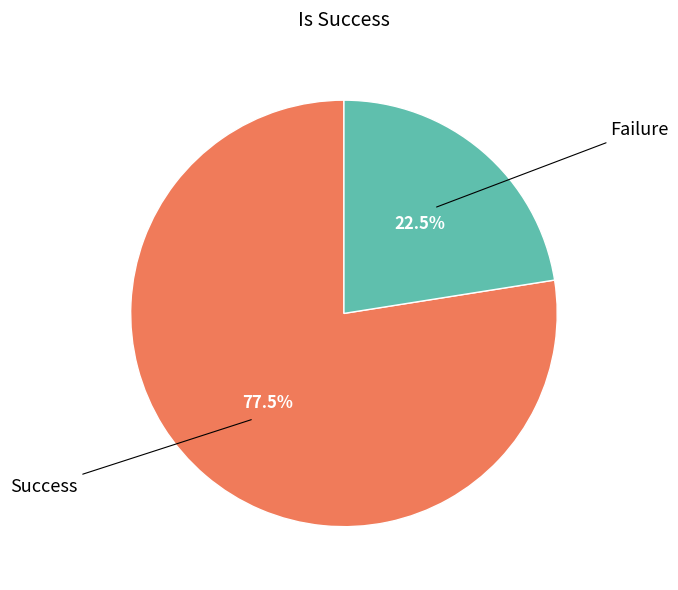

How many slices are in this pie chart?

2